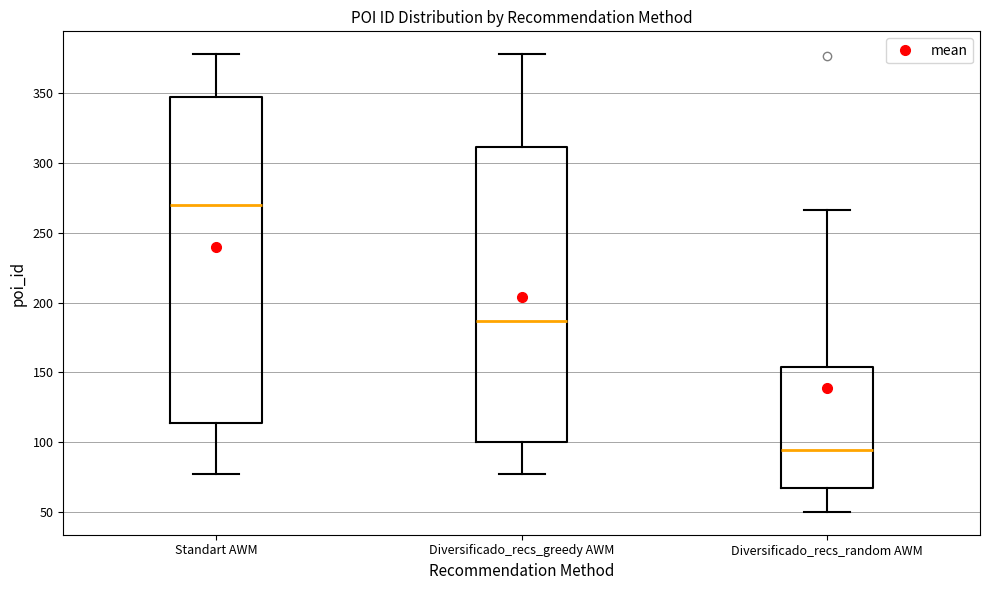

Reading left to right, transcribe this box plot: for each box, give where its median line is, the range the box spans, and where its two whiskers end, as read against the y-axis. The values are not printed on the chart, so give them approximately, as read against the axis.

Standart AWM: median 270, box 115 to 345, whiskers 75 to 380
Diversificado_recs_greedy AWM: median 185, box 100 to 310, whiskers 75 to 380
Diversificado_recs_random AWM: median 95, box 65 to 155, whiskers 50 to 265